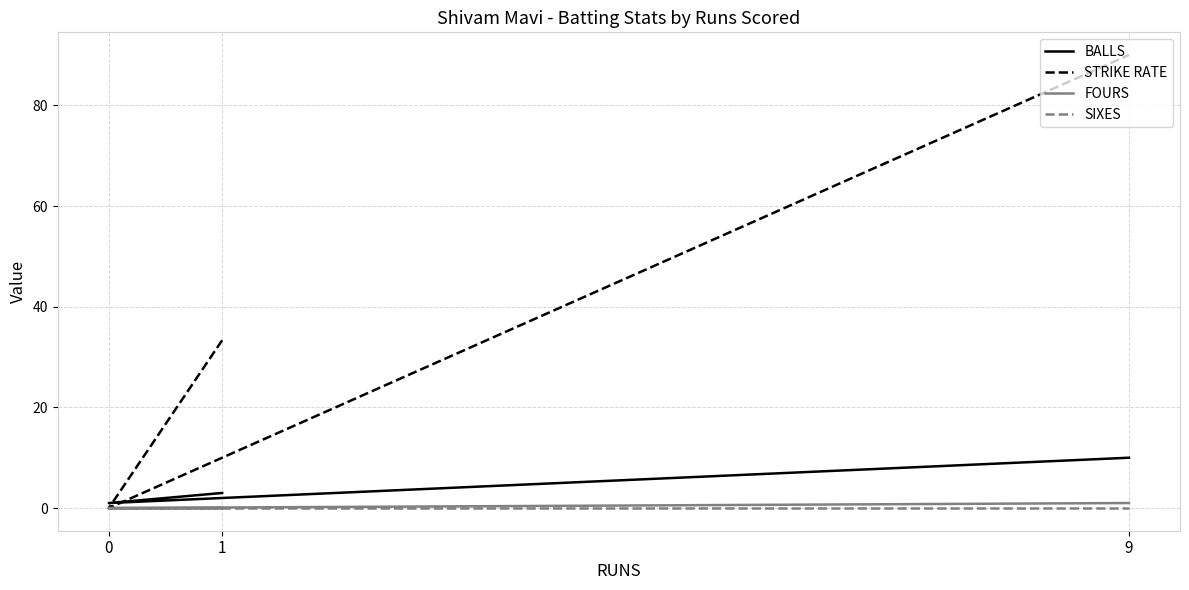

At which label is BALLS closest to 5?

1